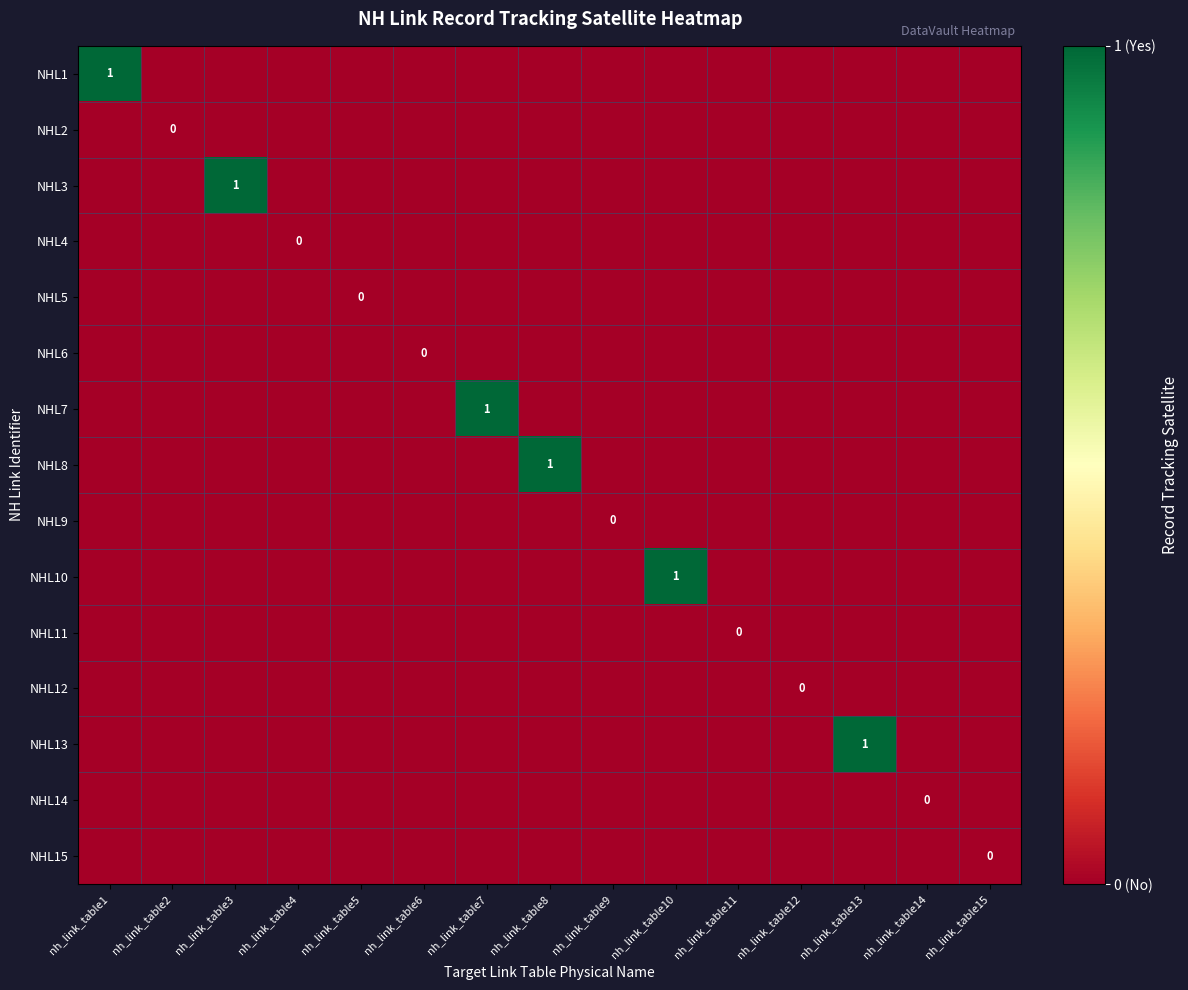

Rank the series at nh_link_table8 from highest to lowest value.

NHL8, NHL1, NHL2, NHL3, NHL4, NHL5, NHL6, NHL7, NHL9, NHL10, NHL11, NHL12, NHL13, NHL14, NHL15